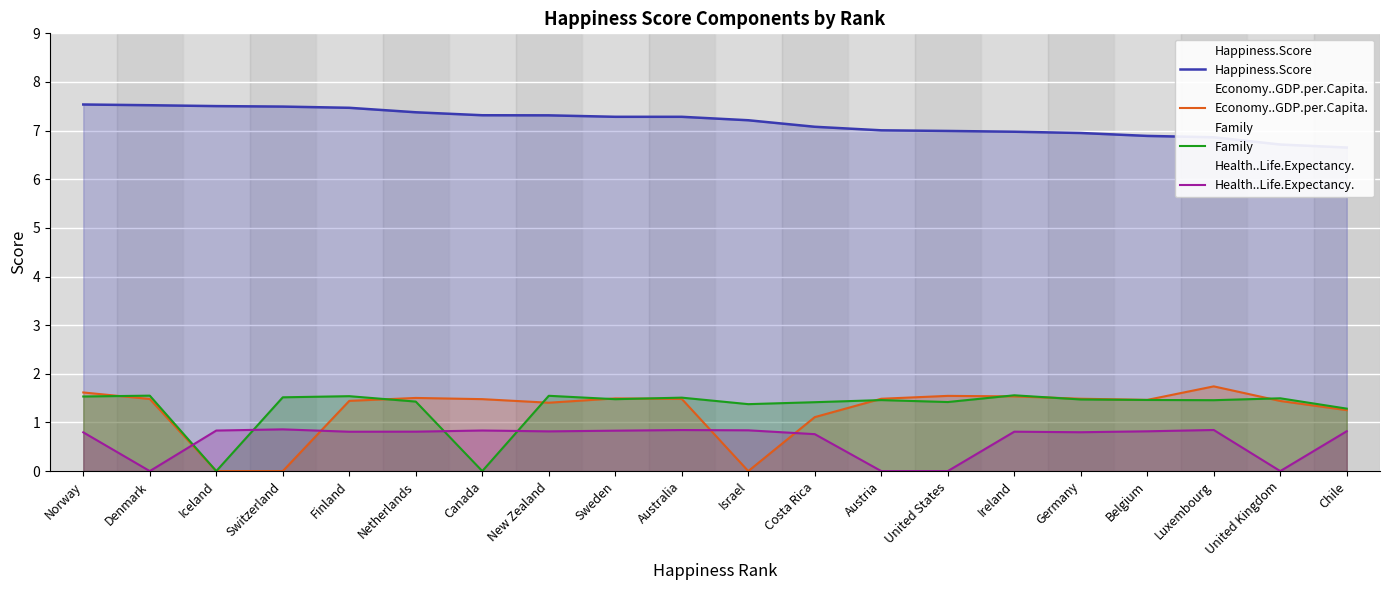

How many data points in Economy..GDP.per.Capita. are above 1?

17